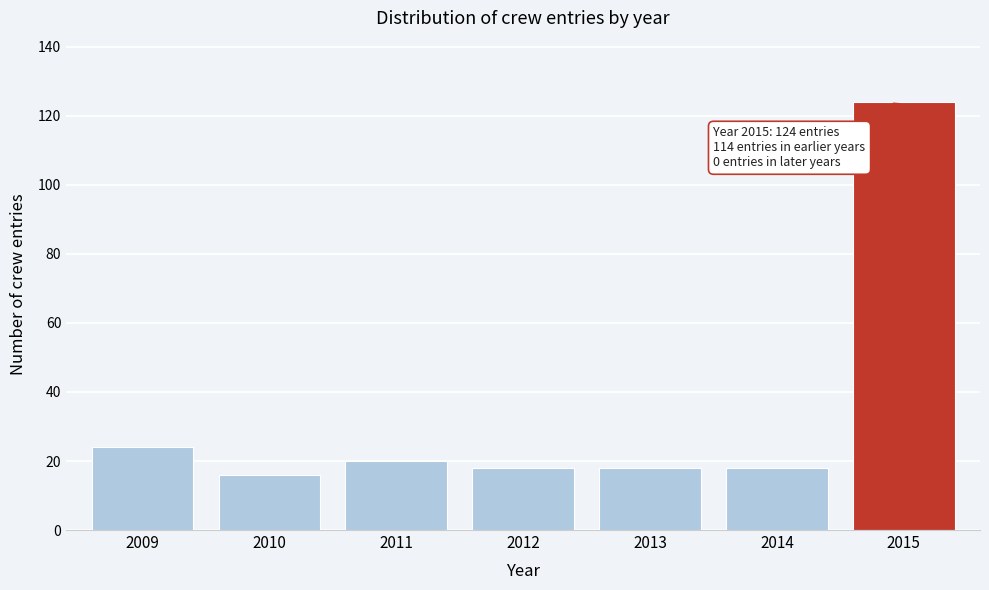

Reading left to right, extract all data points from this chart.

24	16	20	18	18	18	124